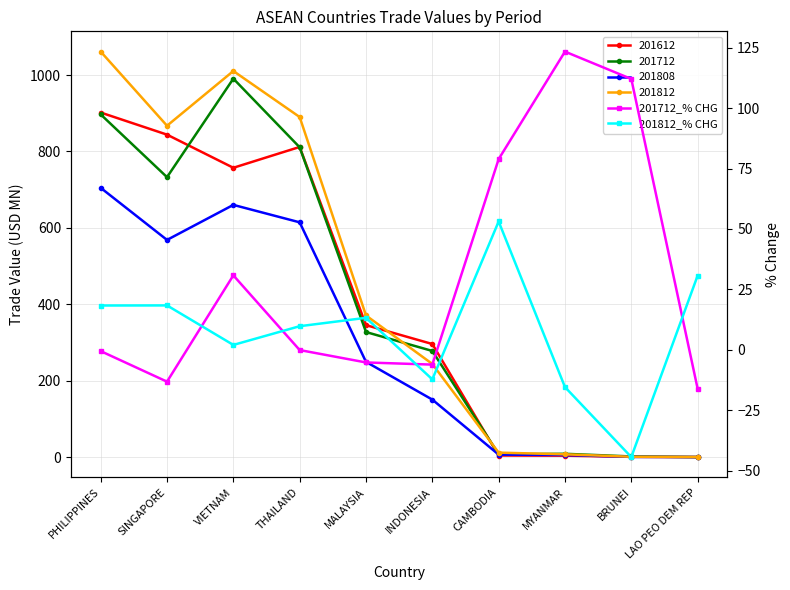

Is it true that 201712_% CHG equals 221.9 at MYANMAR?

False